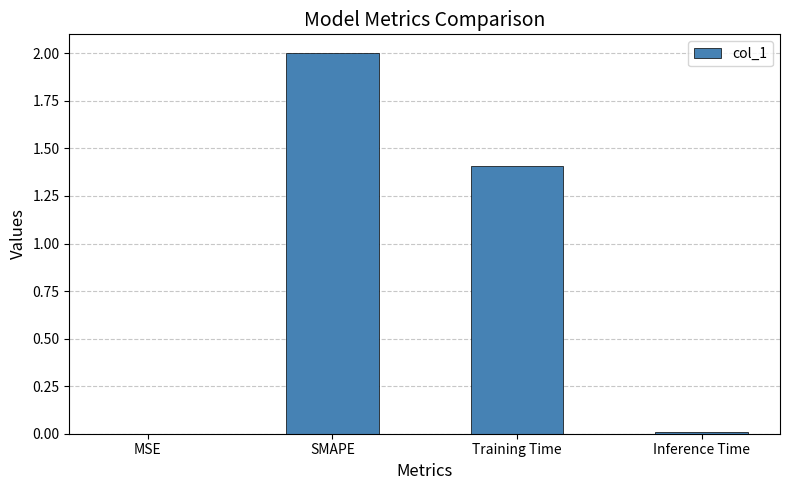

How many values exceed 1?

2